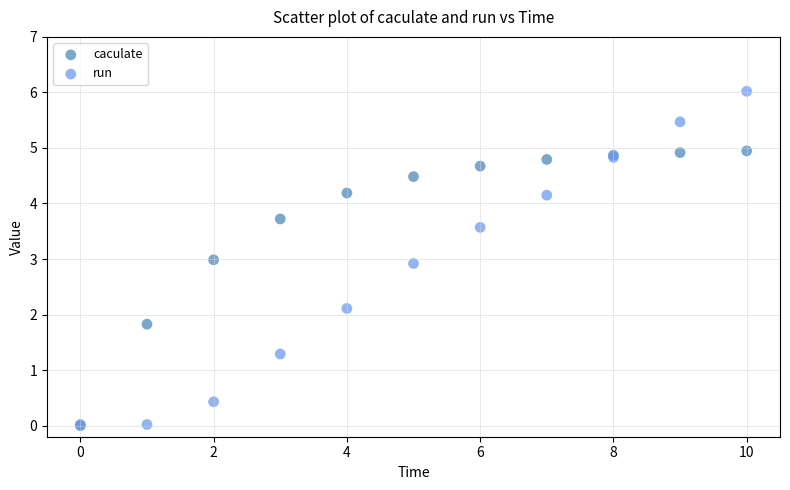

What are all the series names shown in the legend?

caculate, run